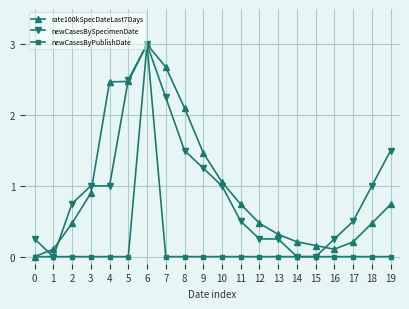

True or false: newCasesBySpecimenDate has more than 0 points higher than both neighbors.

True